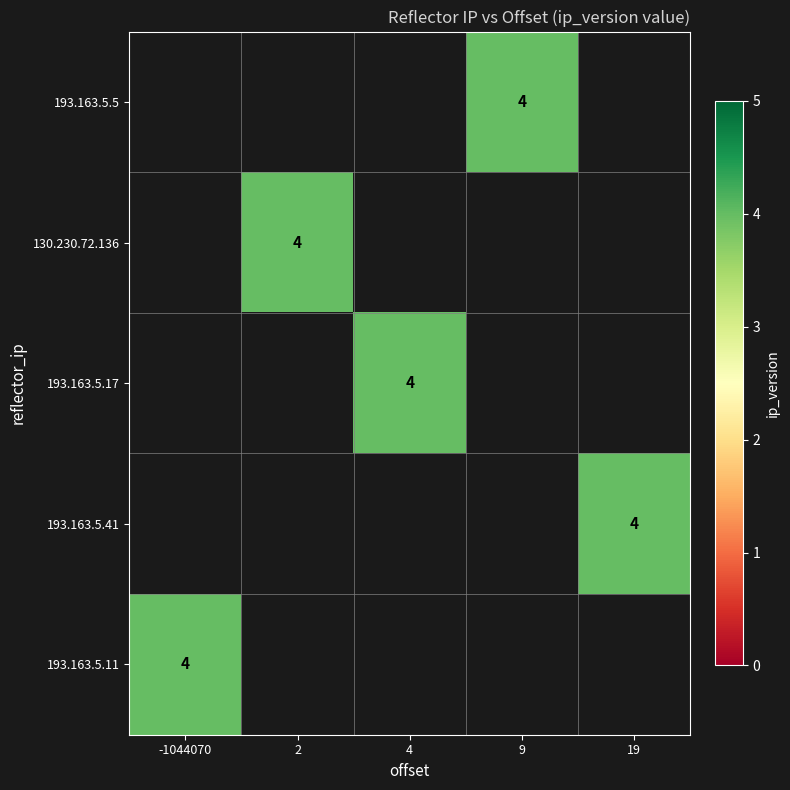

Which category has the highest value across all series?

9